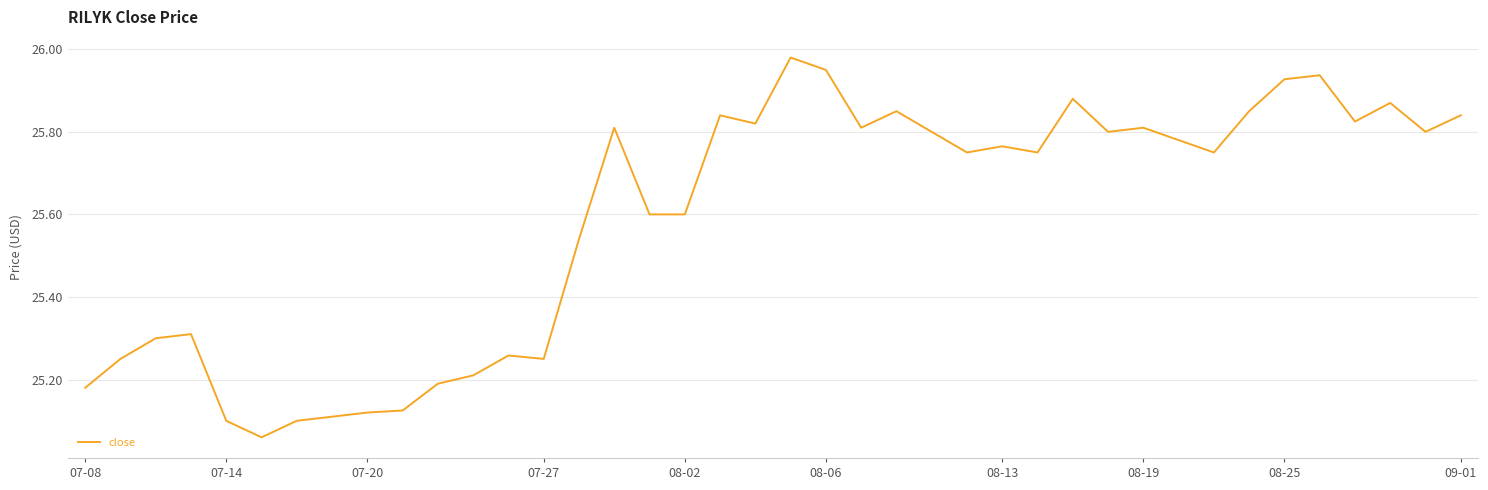

What is the difference between the maximum and minimum values?

0.9